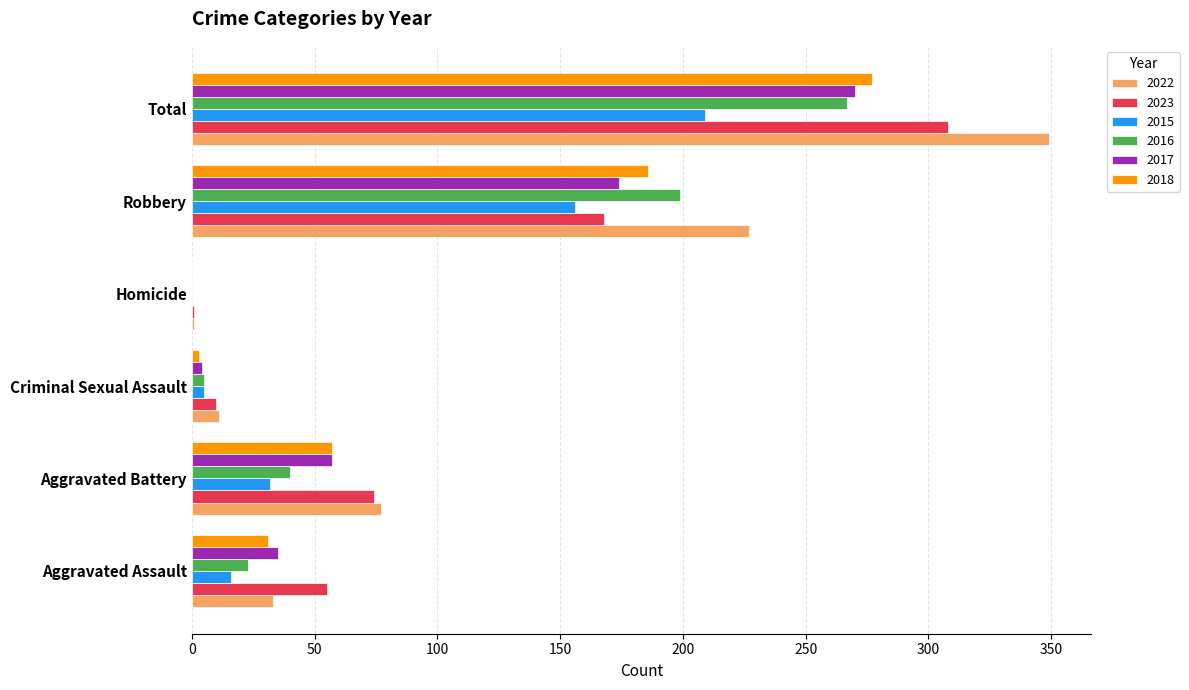

What is the maximum value for 2022?

349